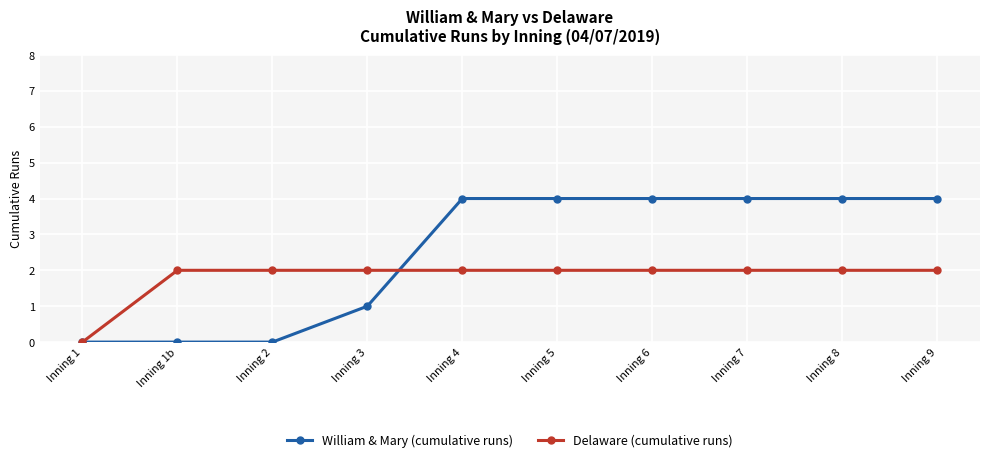

Rank the series at Inning 4 from lowest to highest value.

Delaware (cumulative runs), William & Mary (cumulative runs)